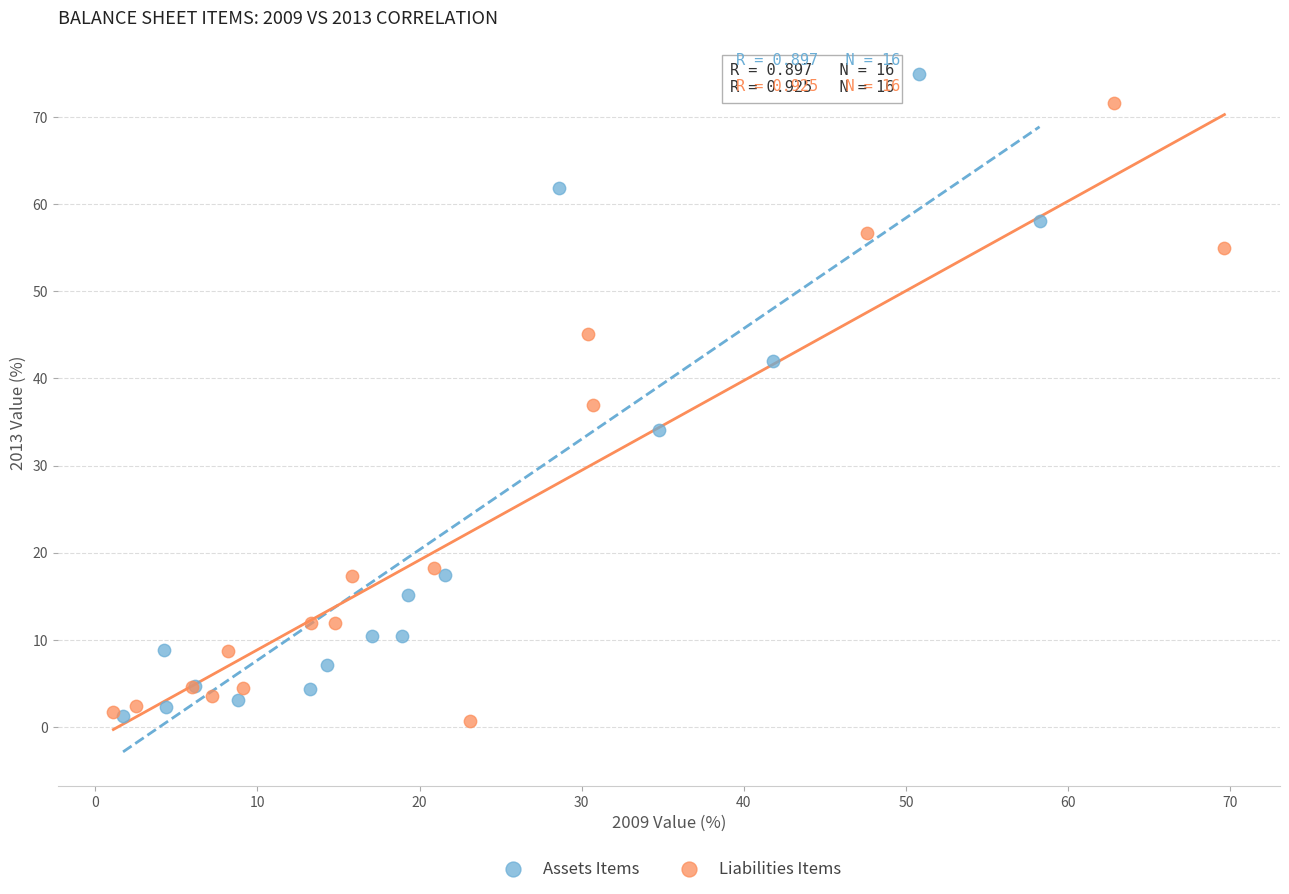

What are all the series names shown in the legend?

Assets Items, Liabilities Items